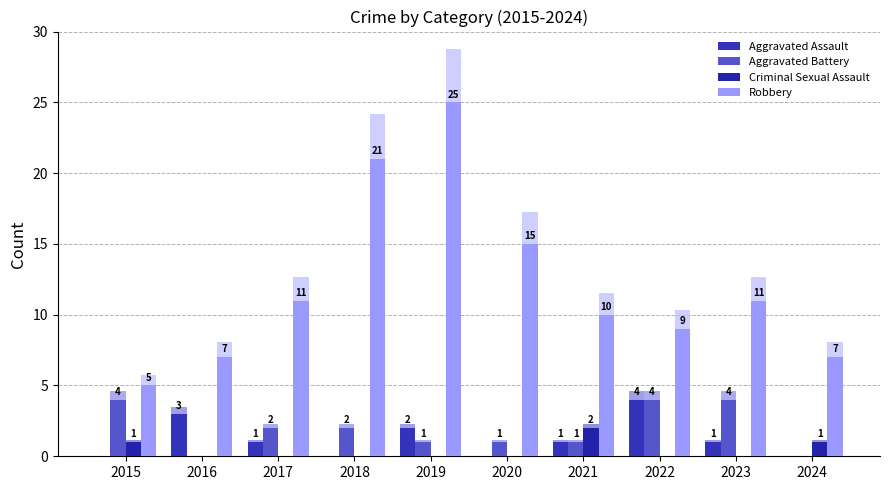

Between 2023 and 2017, which is larger?

2023